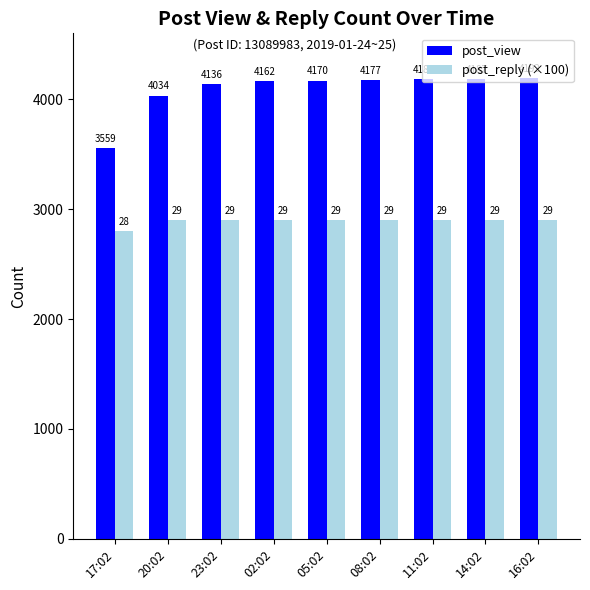

Which category has the highest value in the post_view series?

16:02